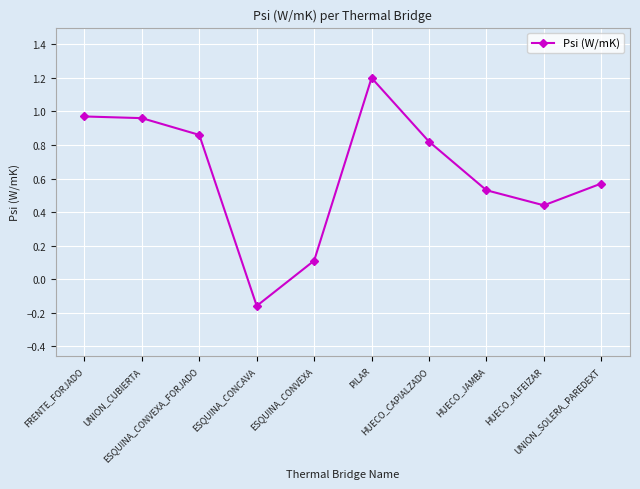

What is the value of the 5th point from the left?

0.1